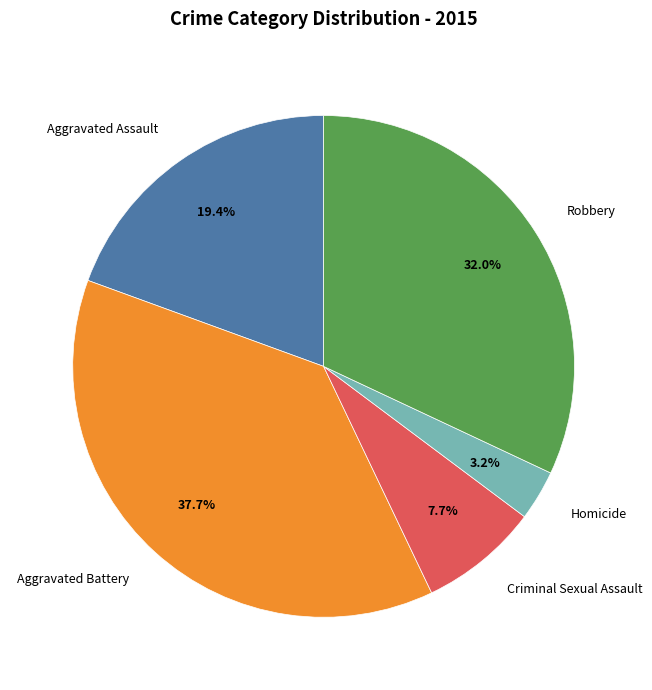

Which slice is the smallest?

Homicide